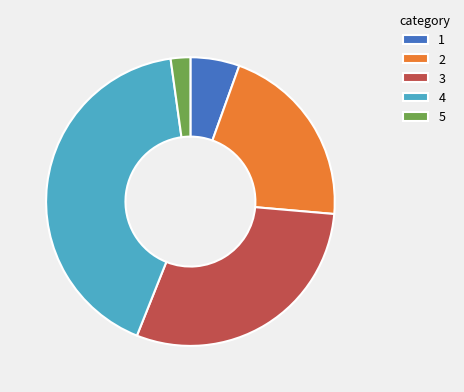

The 2 slice represents 21% of the pie. True or false?

True